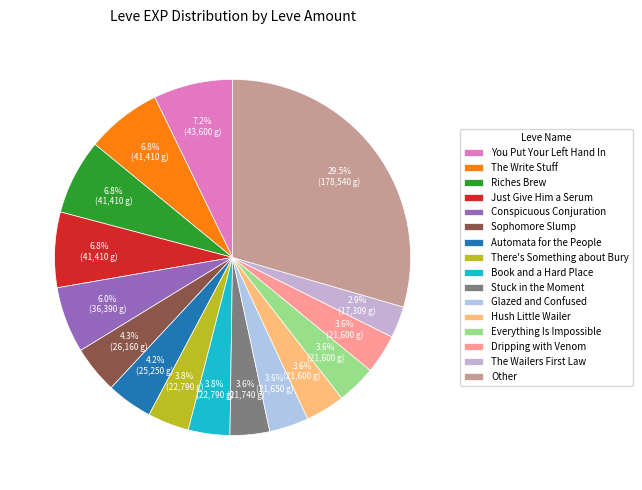

How many segments does this pie chart have?

16